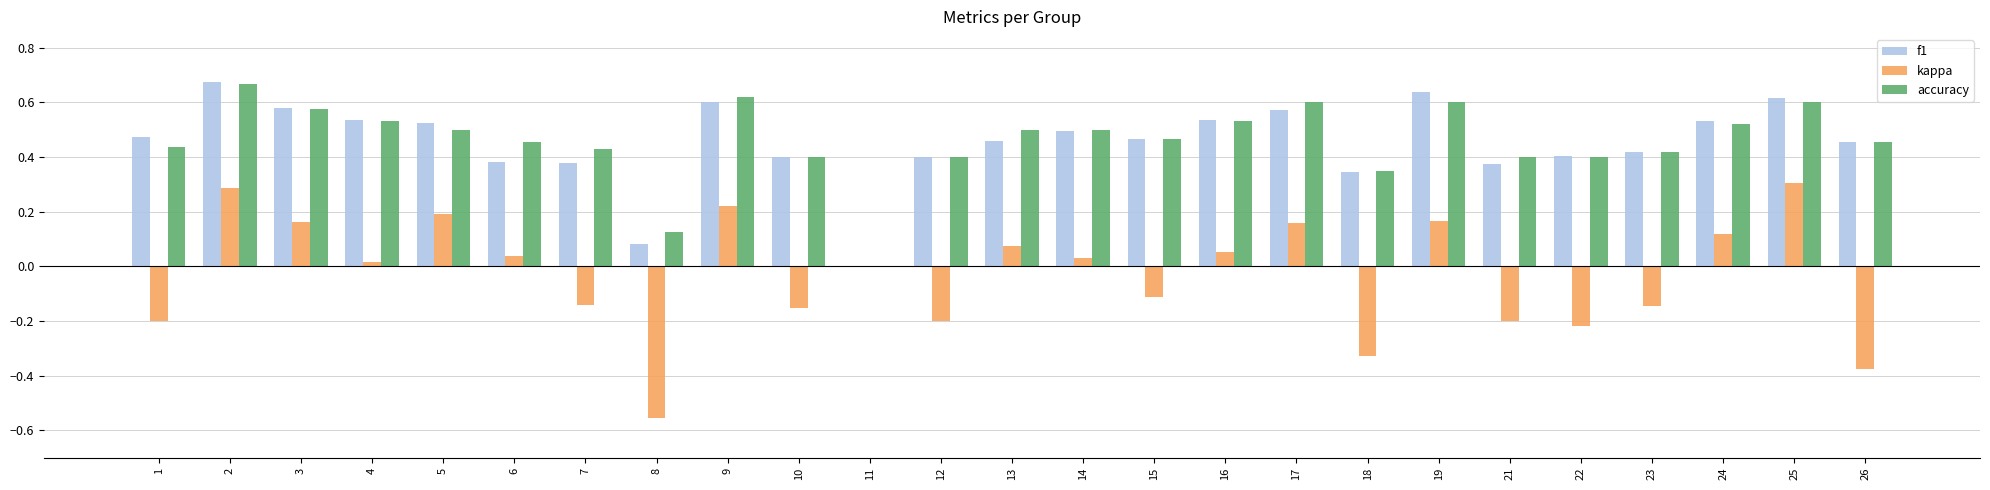

Is the value of kappa at 26 greater than the value of f1 at 7?

No